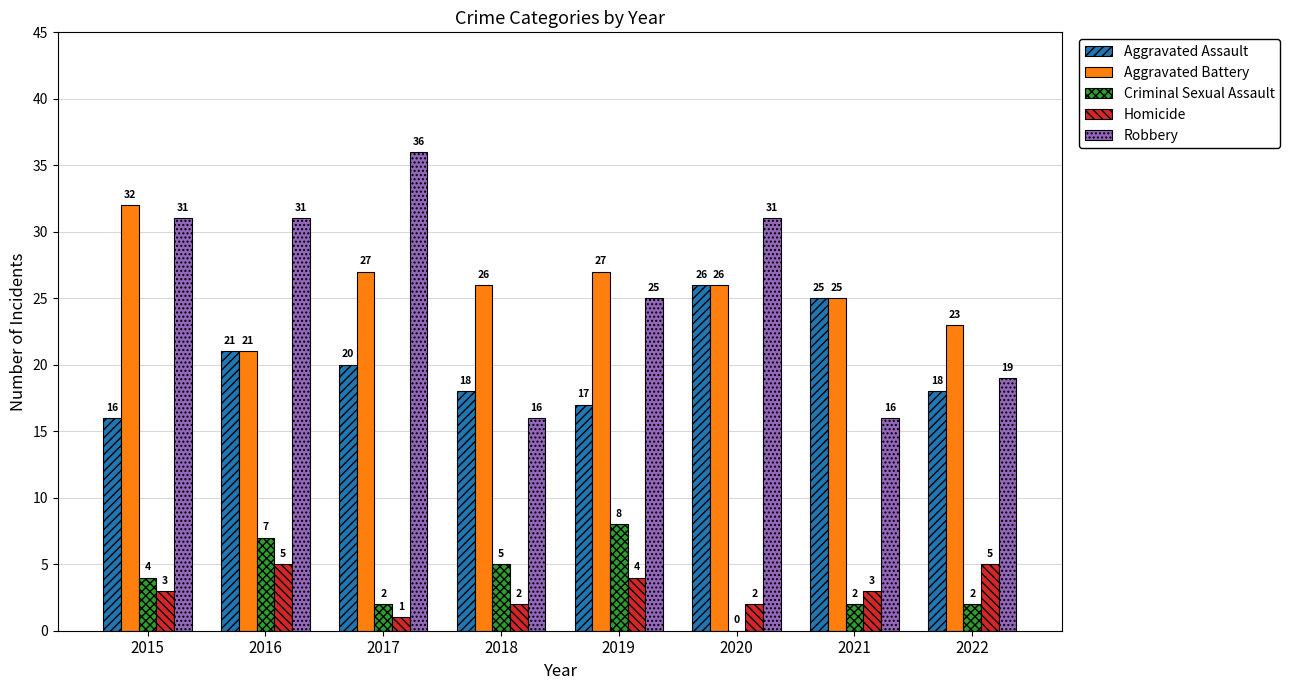

How many groups of bars are there?

8